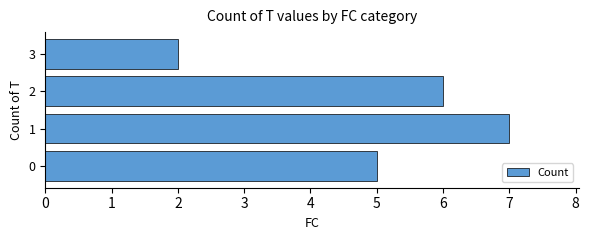

Count the values in the range 5 to 7.

3